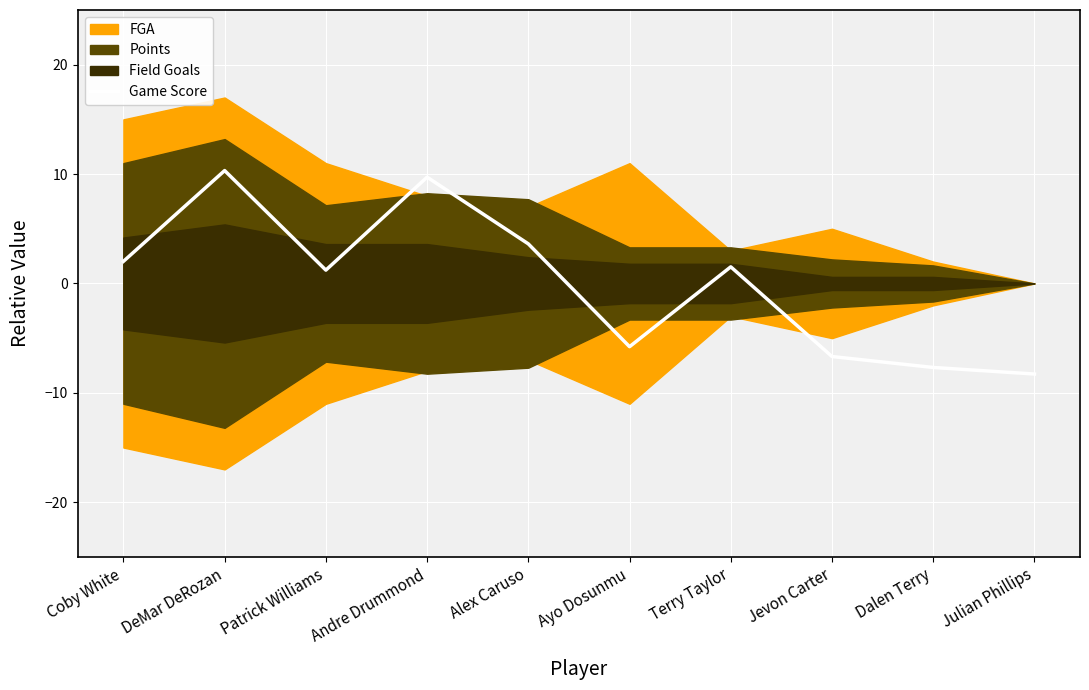

List the labels in order of value, smallest first.

Julian Phillips, Dalen Terry, Jevon Carter, Ayo Dosunmu, Patrick Williams, Terry Taylor, Coby White, Alex Caruso, Andre Drummond, DeMar DeRozan